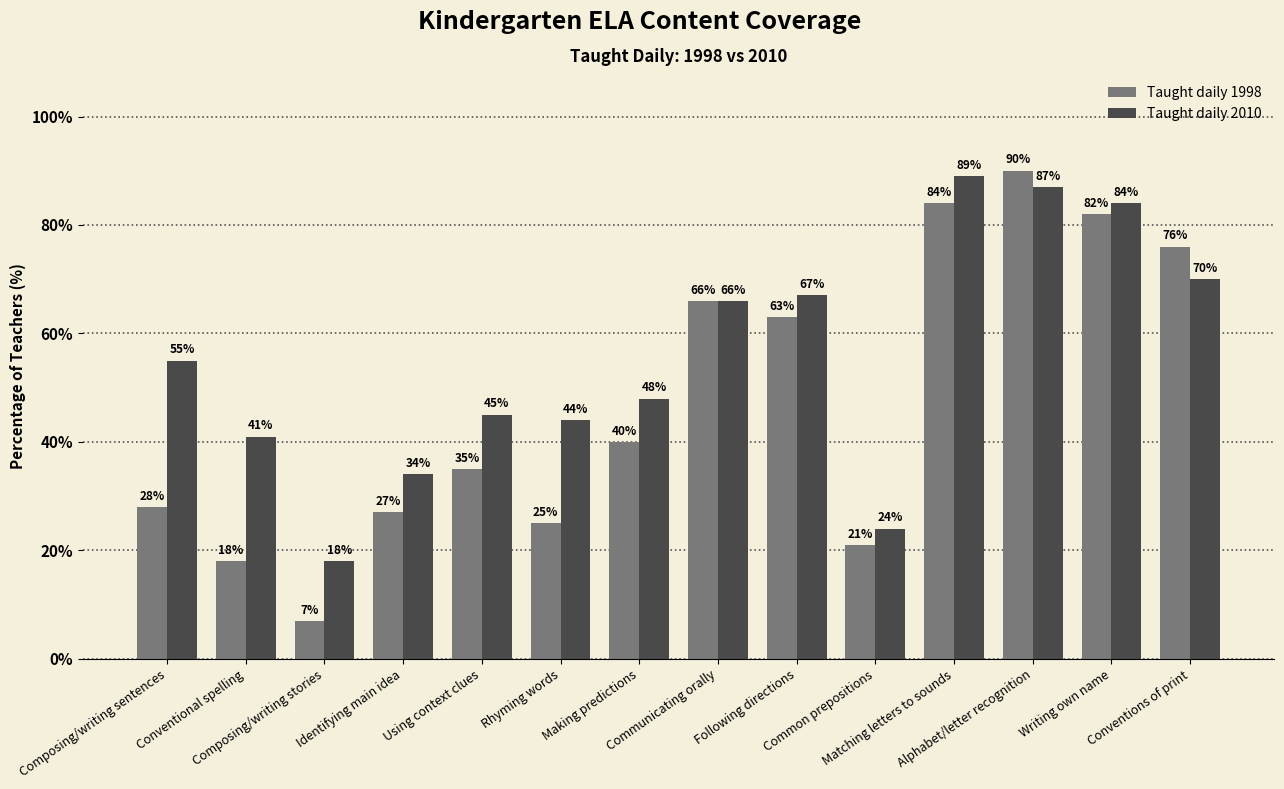

What is the approximate value of Taught daily 1998 at Writing own name?

82